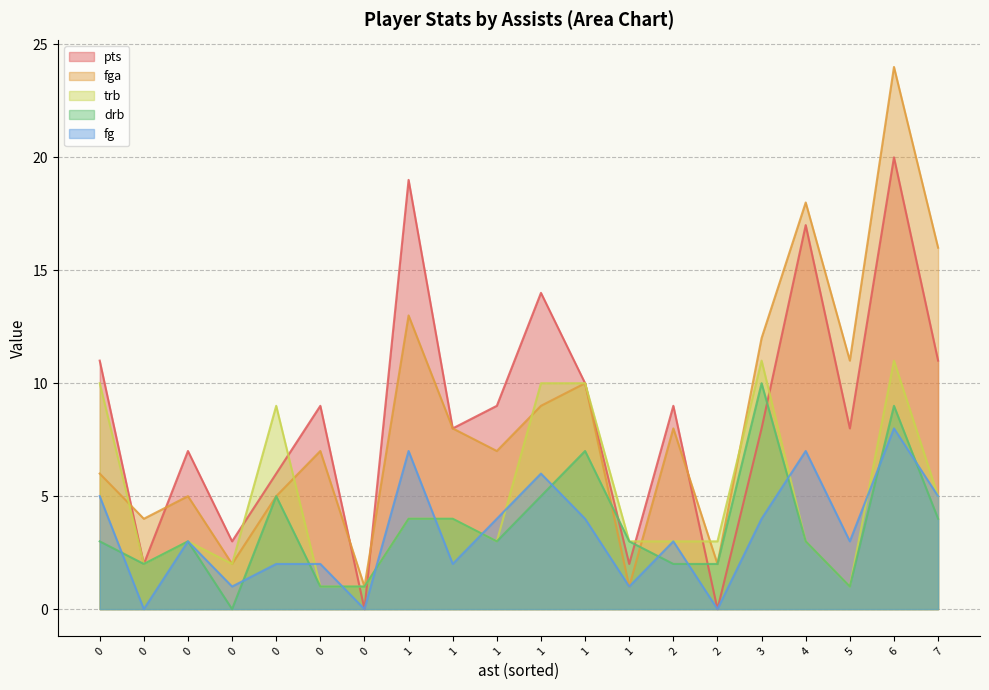

How many interior local peaks does the fga series have?

7